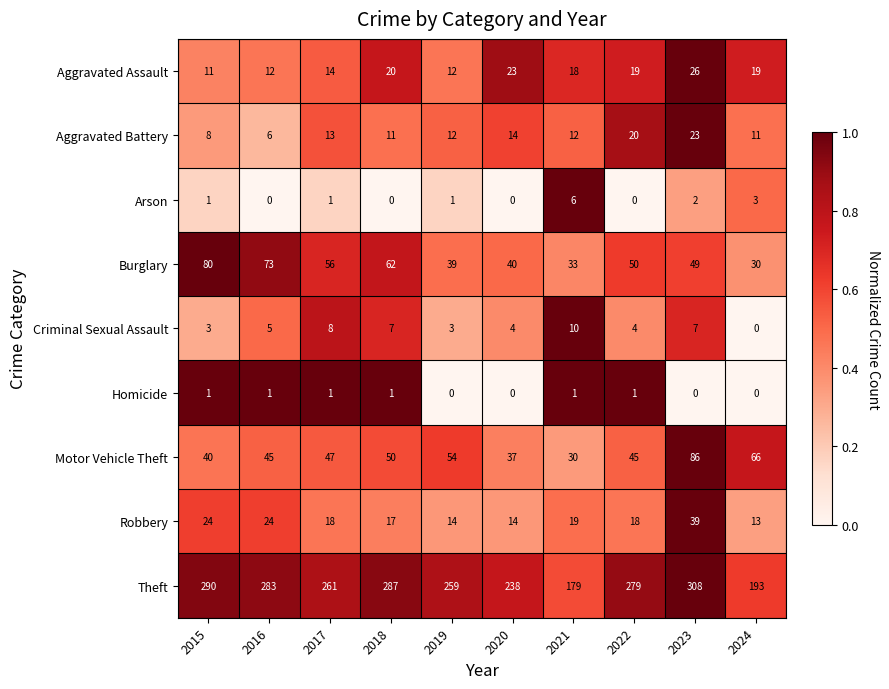

Is it true that Burglary equals 73 at 2016?

True